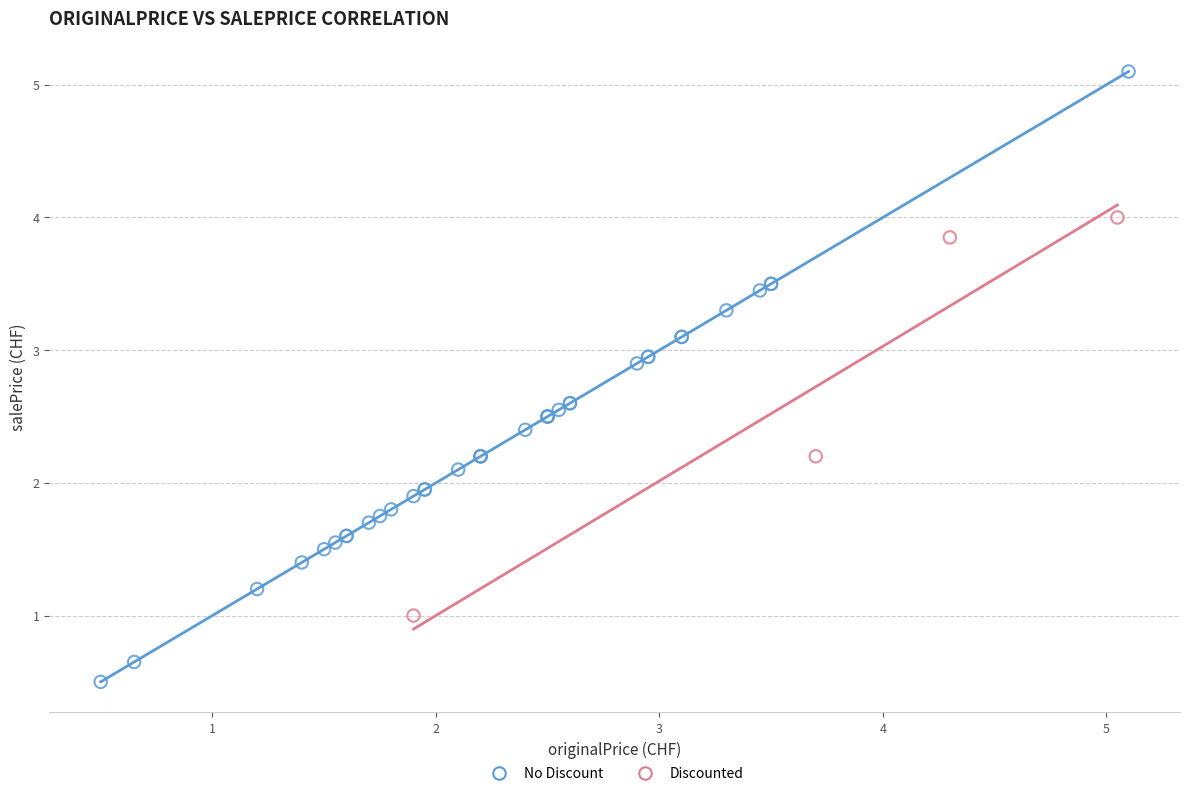

What are all the series names shown in the legend?

No Discount, Discounted